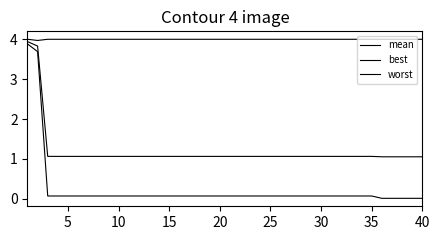

What is the maximum value shown in the chart?

4.0